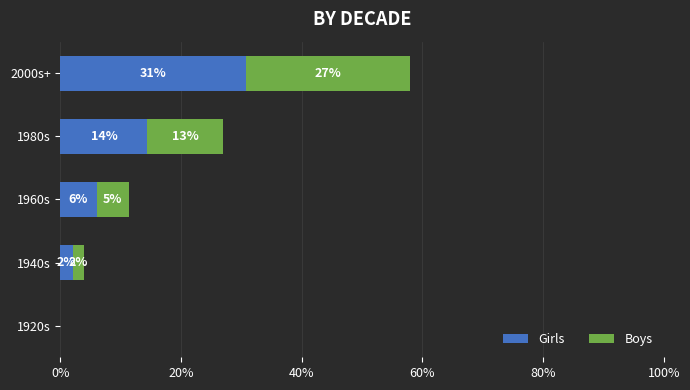

What are all the series names shown in the legend?

Girls, Boys